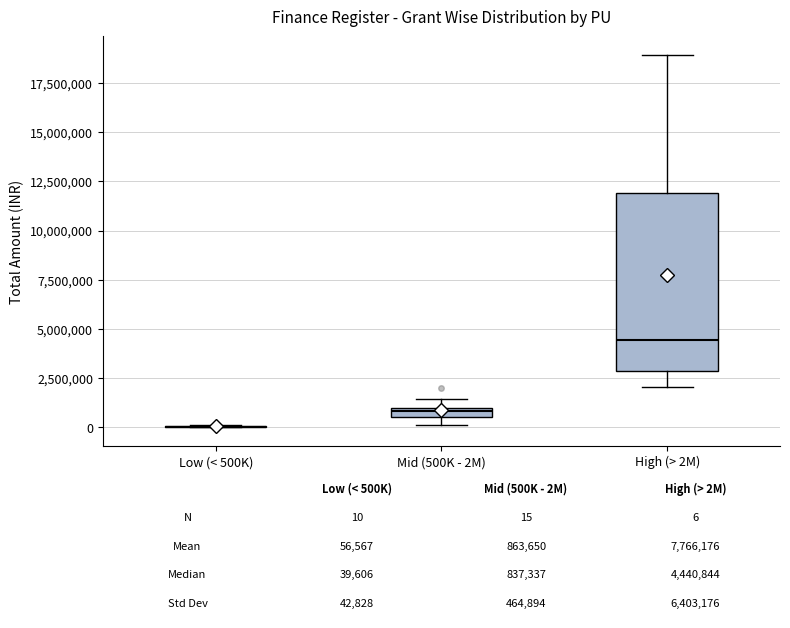

Which box is the tallest, from its lower edge to its upper edge?

High (> 2M)